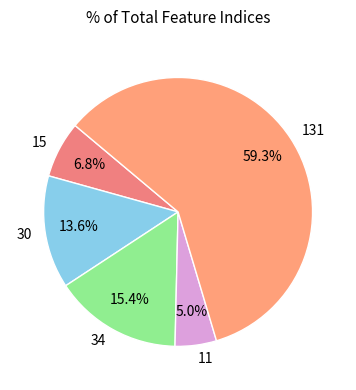

How many slices are in this pie chart?

5